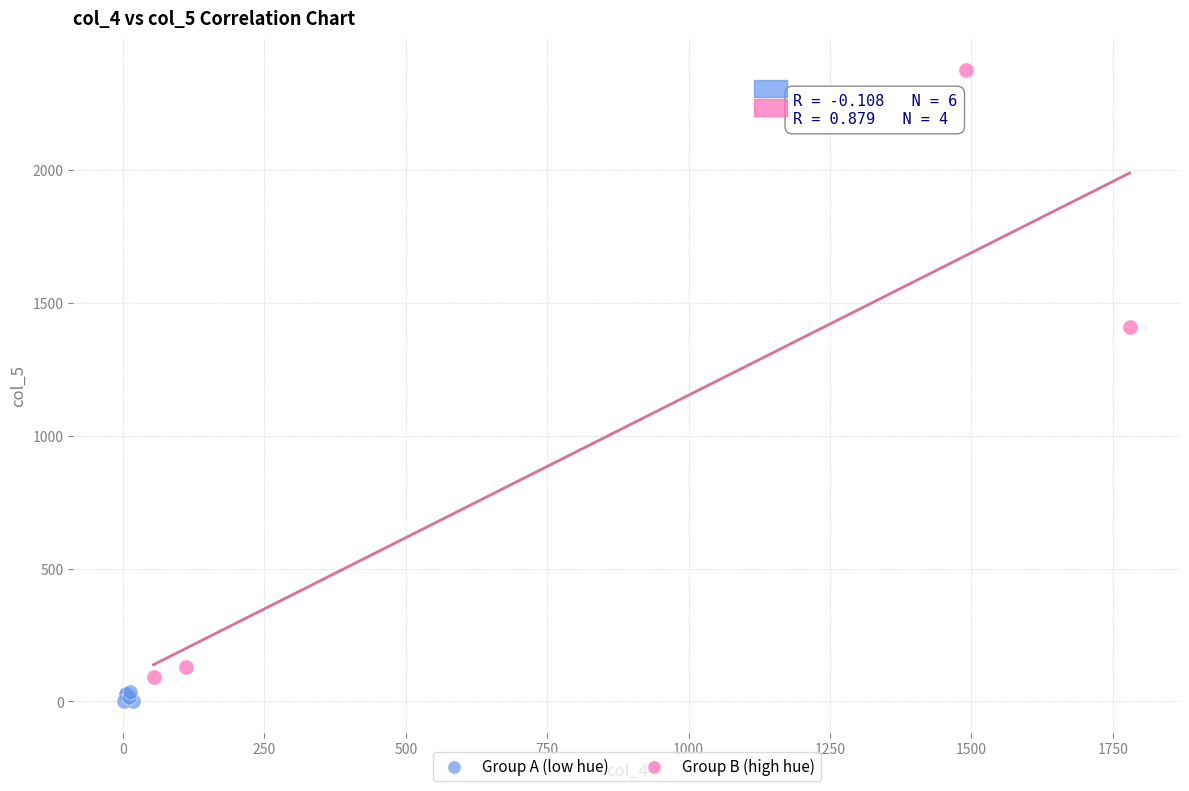

Which series reaches the maximum Y coordinate?

Group B (high hue)